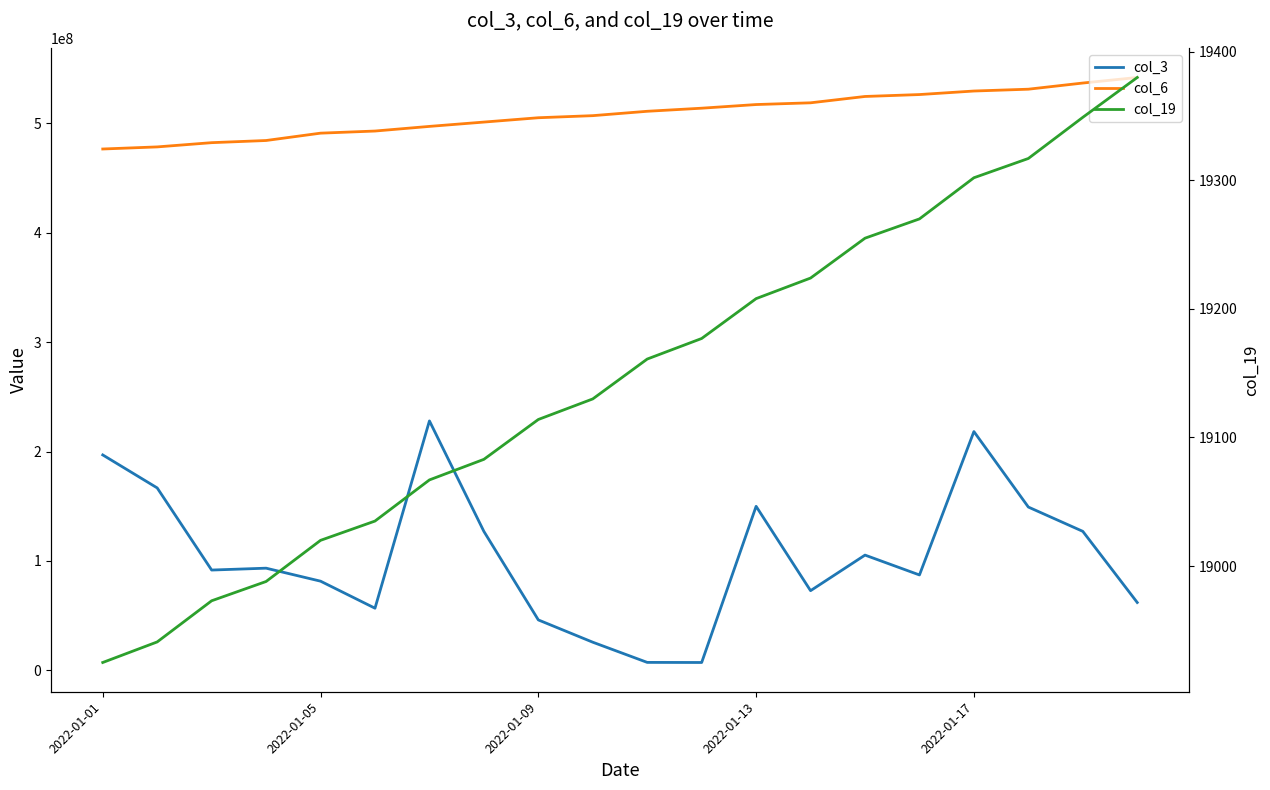

In col_3, how many points are lower than both neighbors (excluding endpoints)?

5